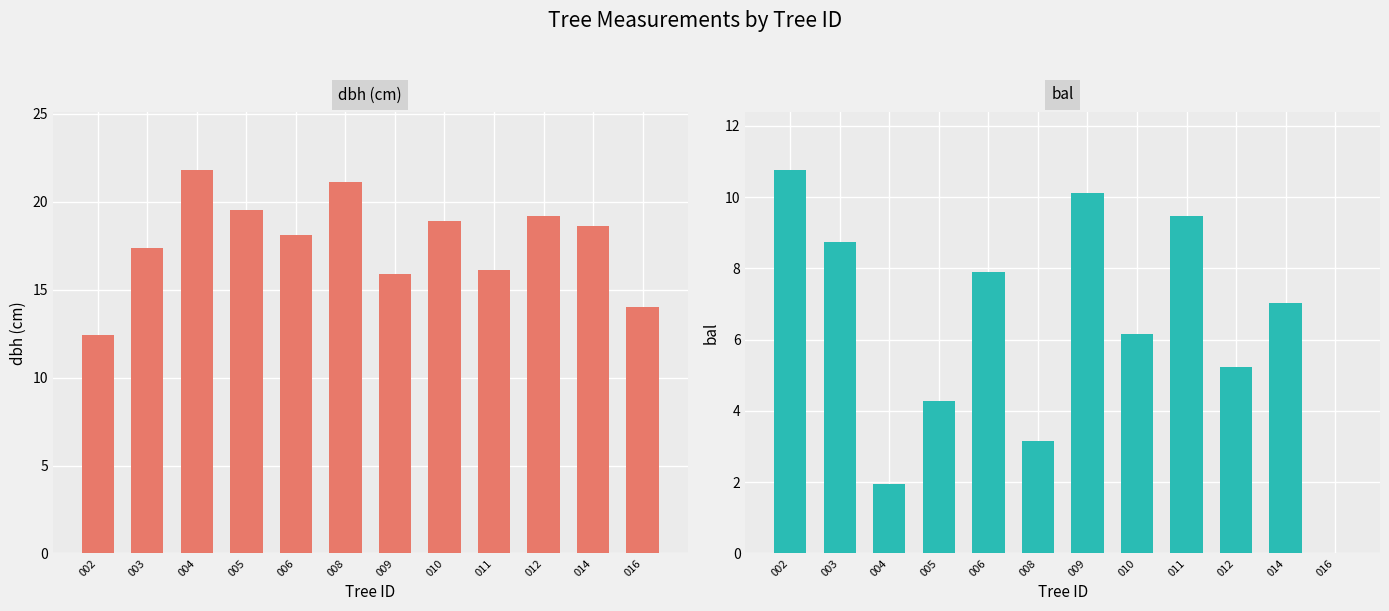

Which series has the largest total across all categories?

dbh